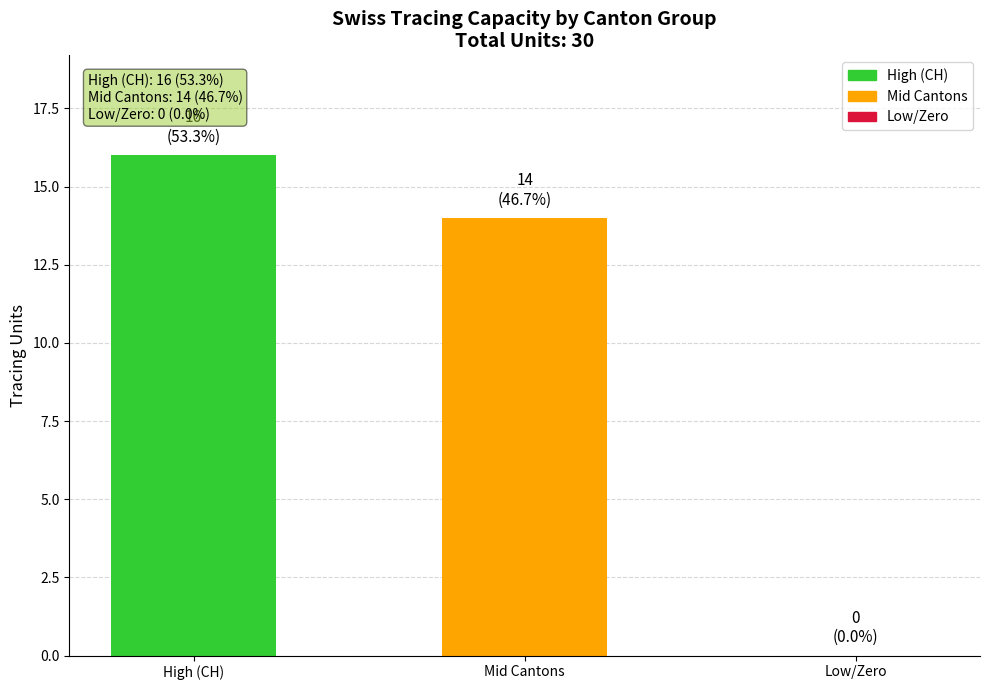

Reading left to right, transcribe all the data shown in this chart.

High (CH)=16	Mid Cantons=14	Low/Zero=0